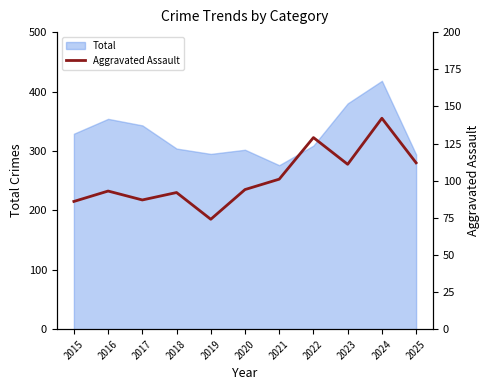

What is the smallest value displayed?

74